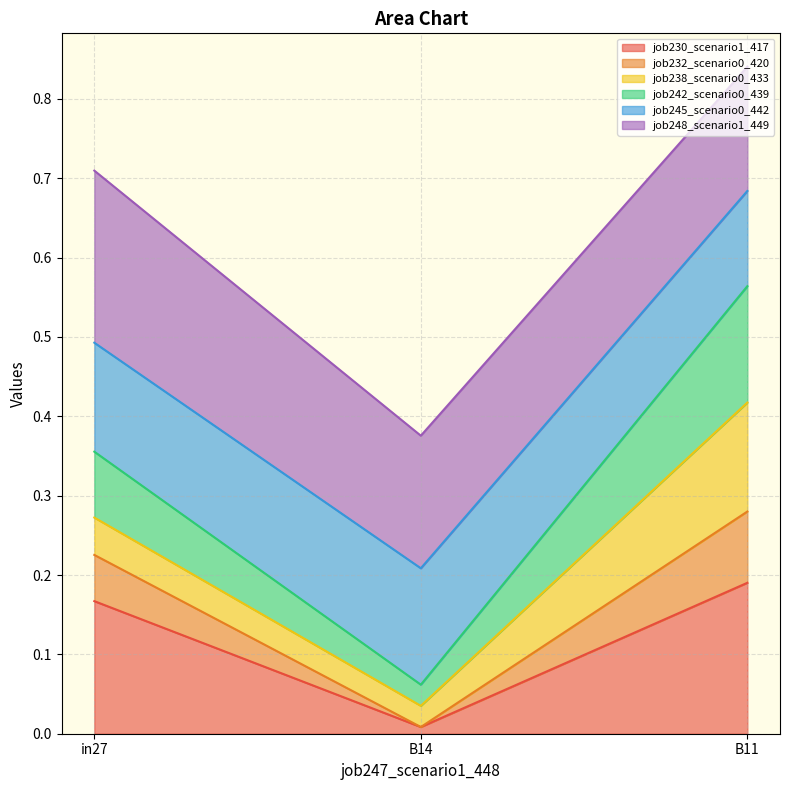

The job242_scenario0_439 series shows 0.2 at B11. True or false?

False